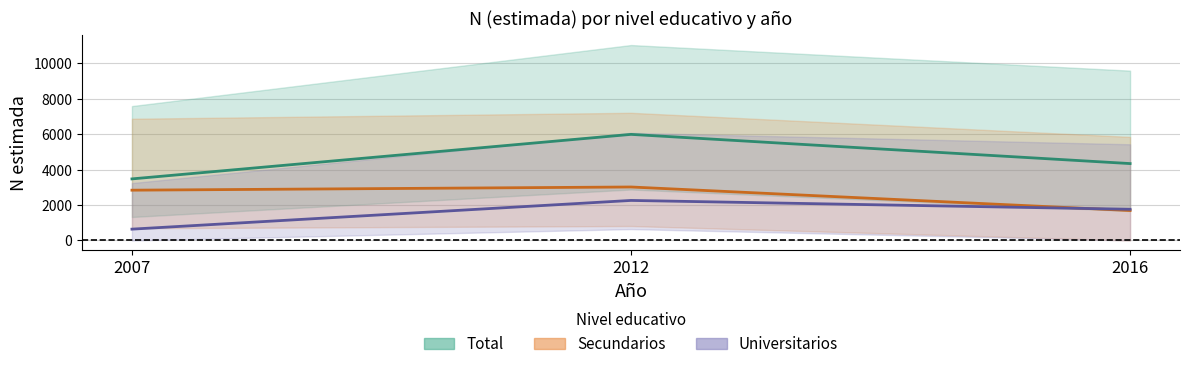

What value does the Secundarios N (estimada) series have at 2007, to the nearest 100?

2800